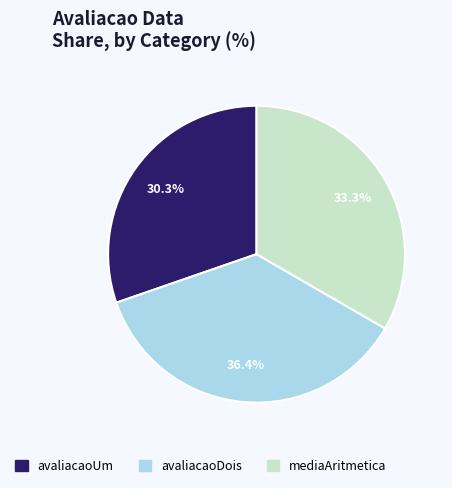

Is there a majority slice in this chart?

No